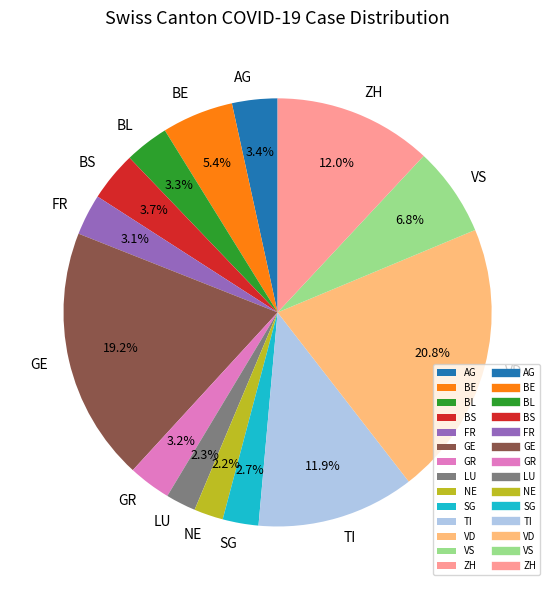

How many segments does this pie chart have?

14